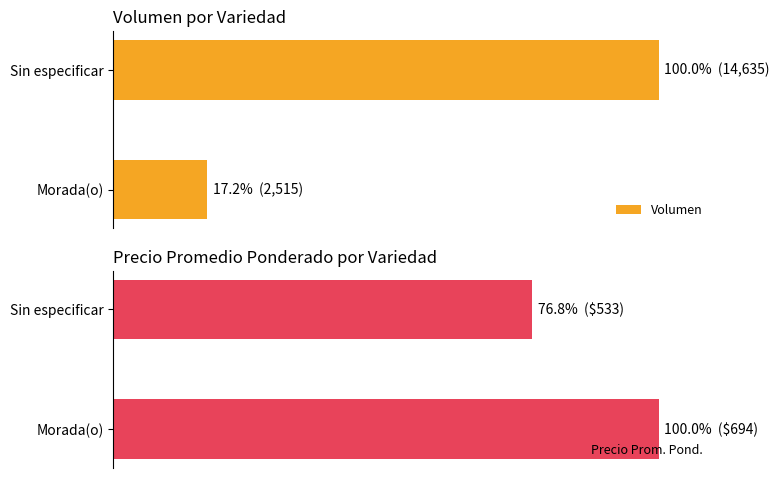

Reading left to right, transcribe all the data shown in this chart.

Volumen: 17.2	100.0
Precio Prom. Pond.: 100.0	76.8